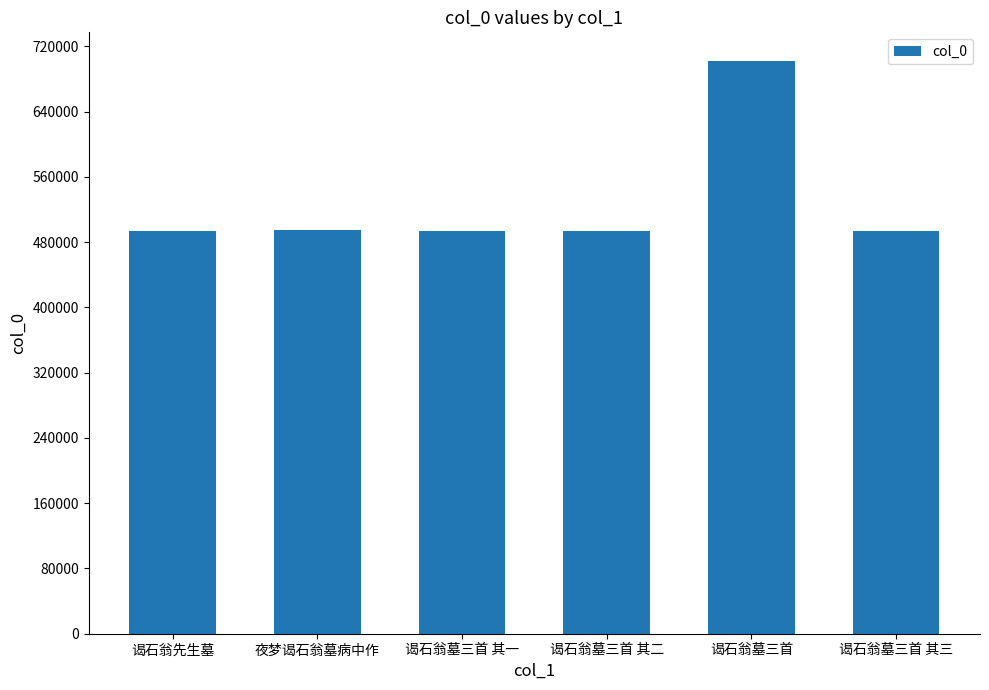

What is the value of the 4th bar from the left?

494116